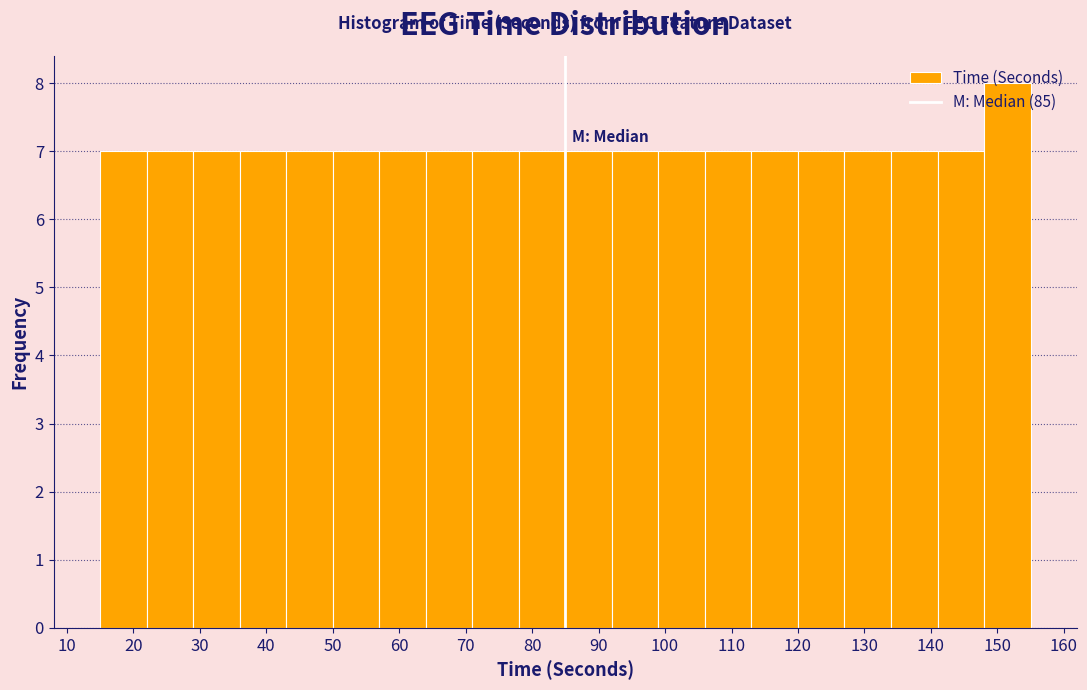

Over which range of the x-axis is the bar tallest?

148 to 155